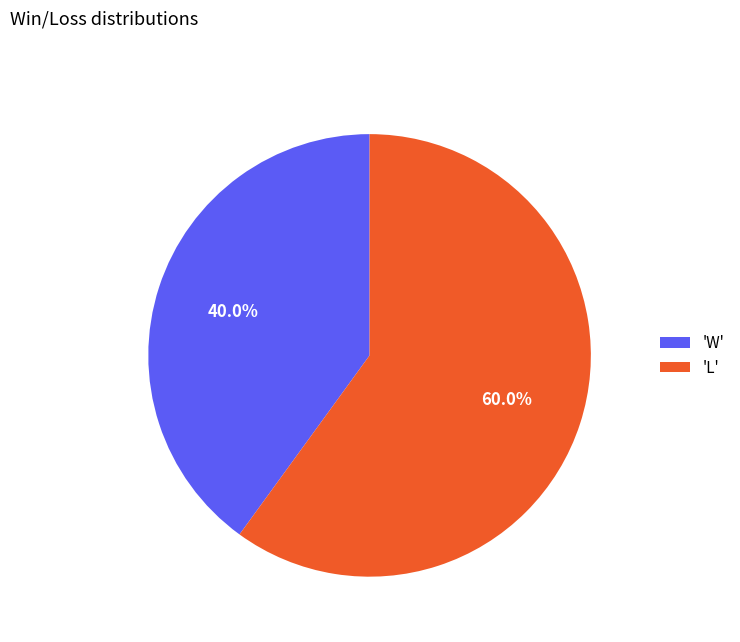

Do 'L' and 'W' together represent more than half of the pie?

Yes